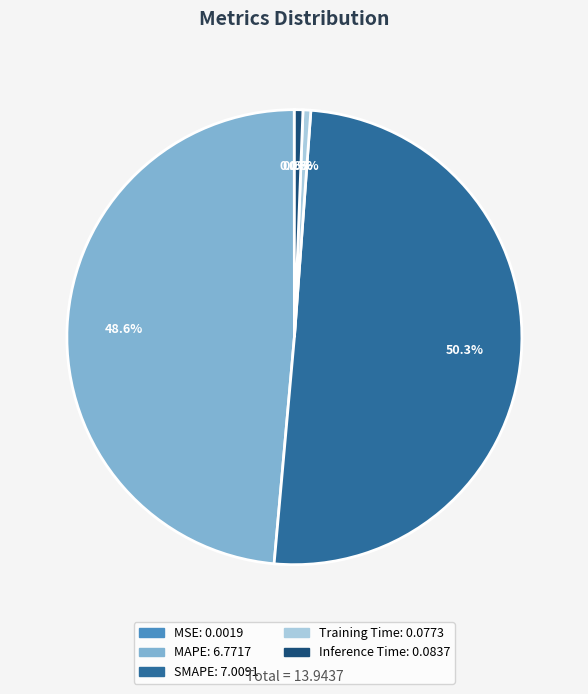

To the nearest percent, what percentage of the pie is SMAPE?

50%